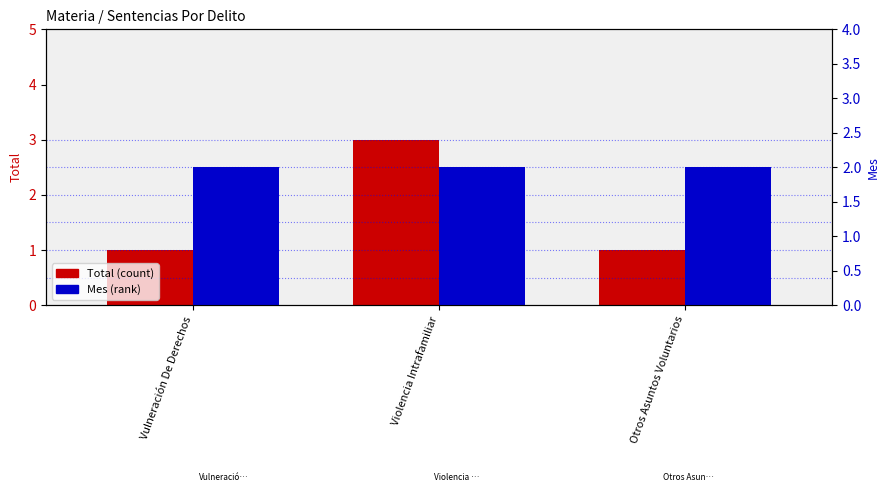

At which category does the chart reach its minimum across all series?

Vulneración De Derechos